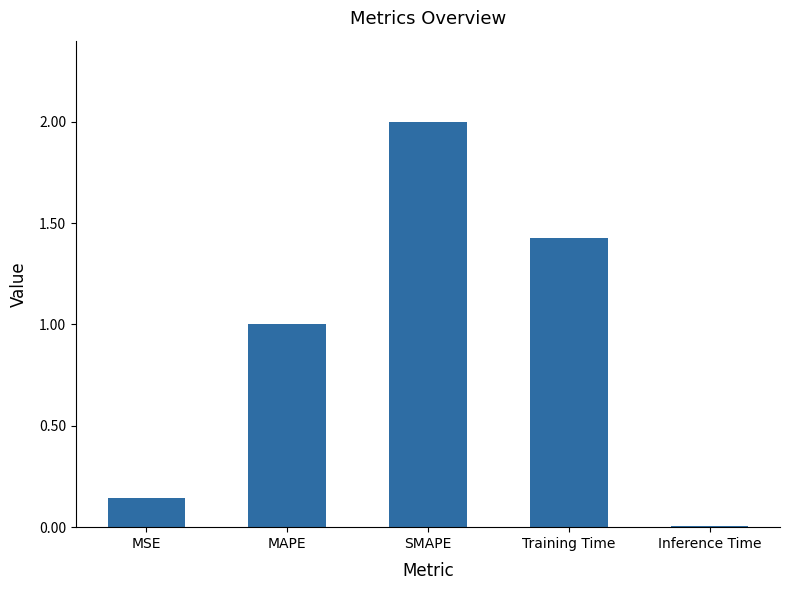

At which label is the value closest to 1?

MAPE